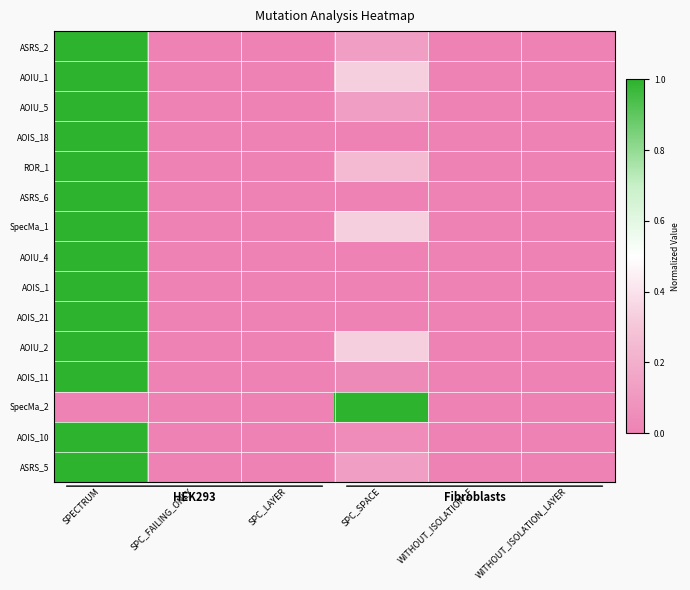

Count the number of data series in this chart.

15